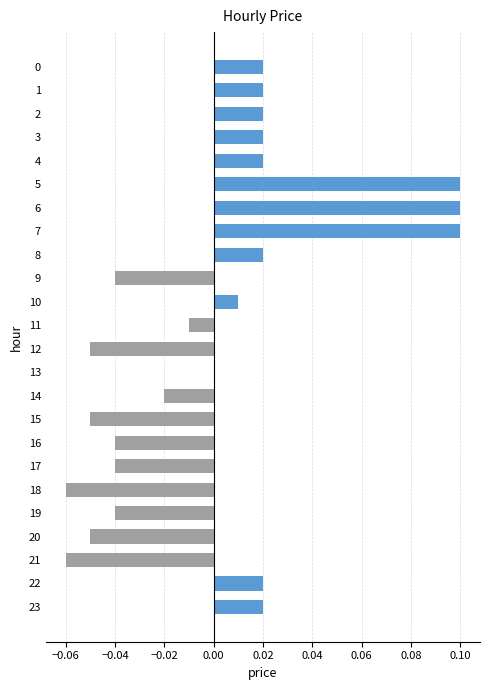

Which has a higher value, 22 or 16?

22